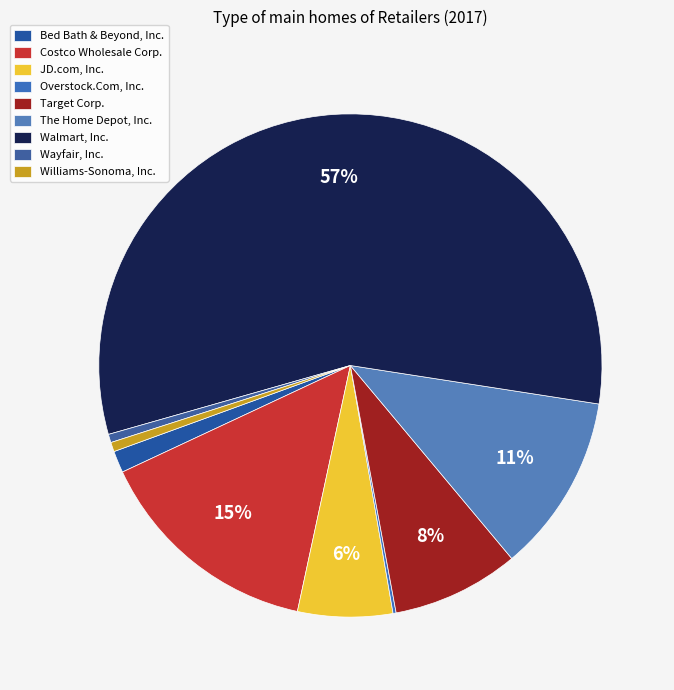

What percentage is NOT represented by Overstock.Com, Inc.?

99.8%